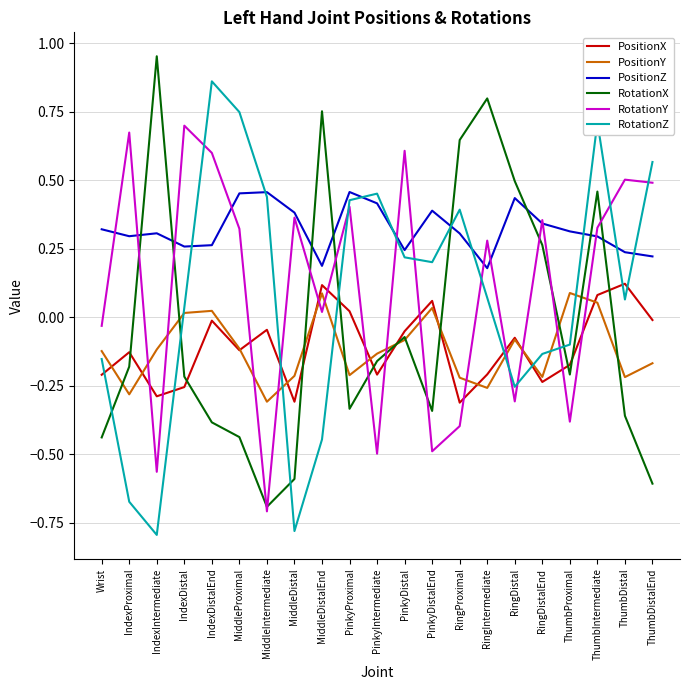

At which category is the sum across all series the highest?

ThumbIntermediate